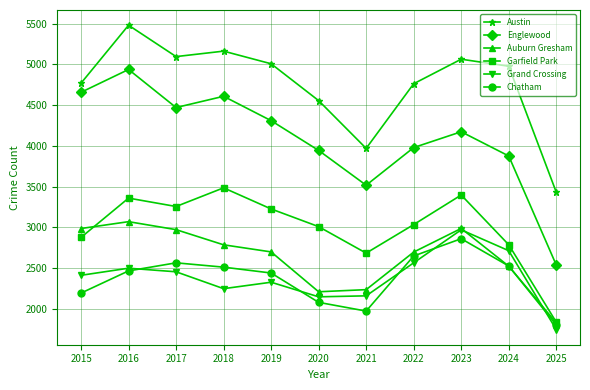

Is this an area chart (filled region under the line)?

No